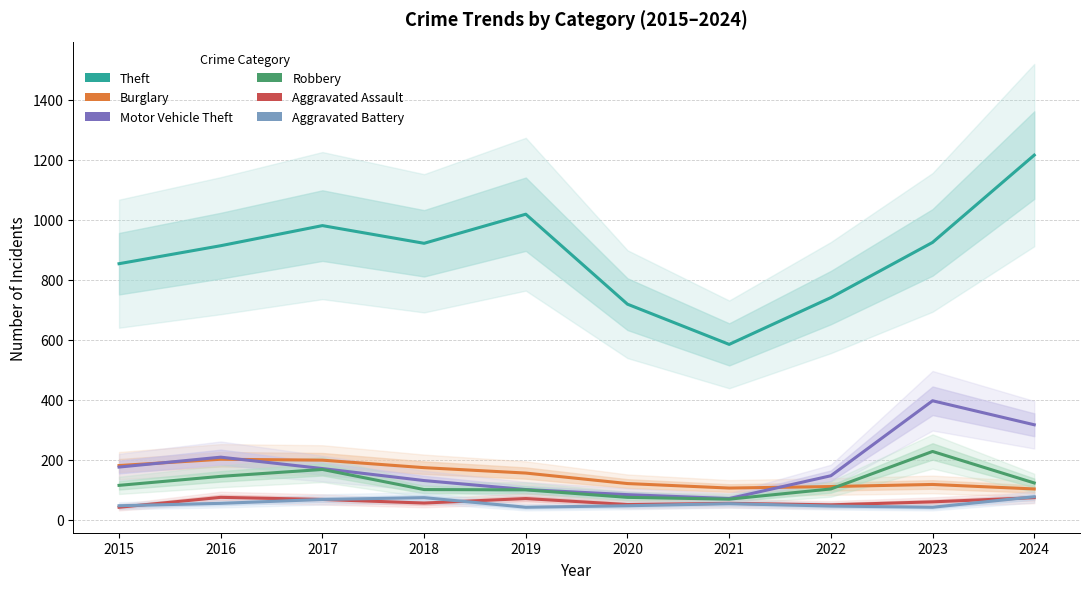

True or false: Motor Vehicle Theft and Aggravated Battery cross at least once.

False